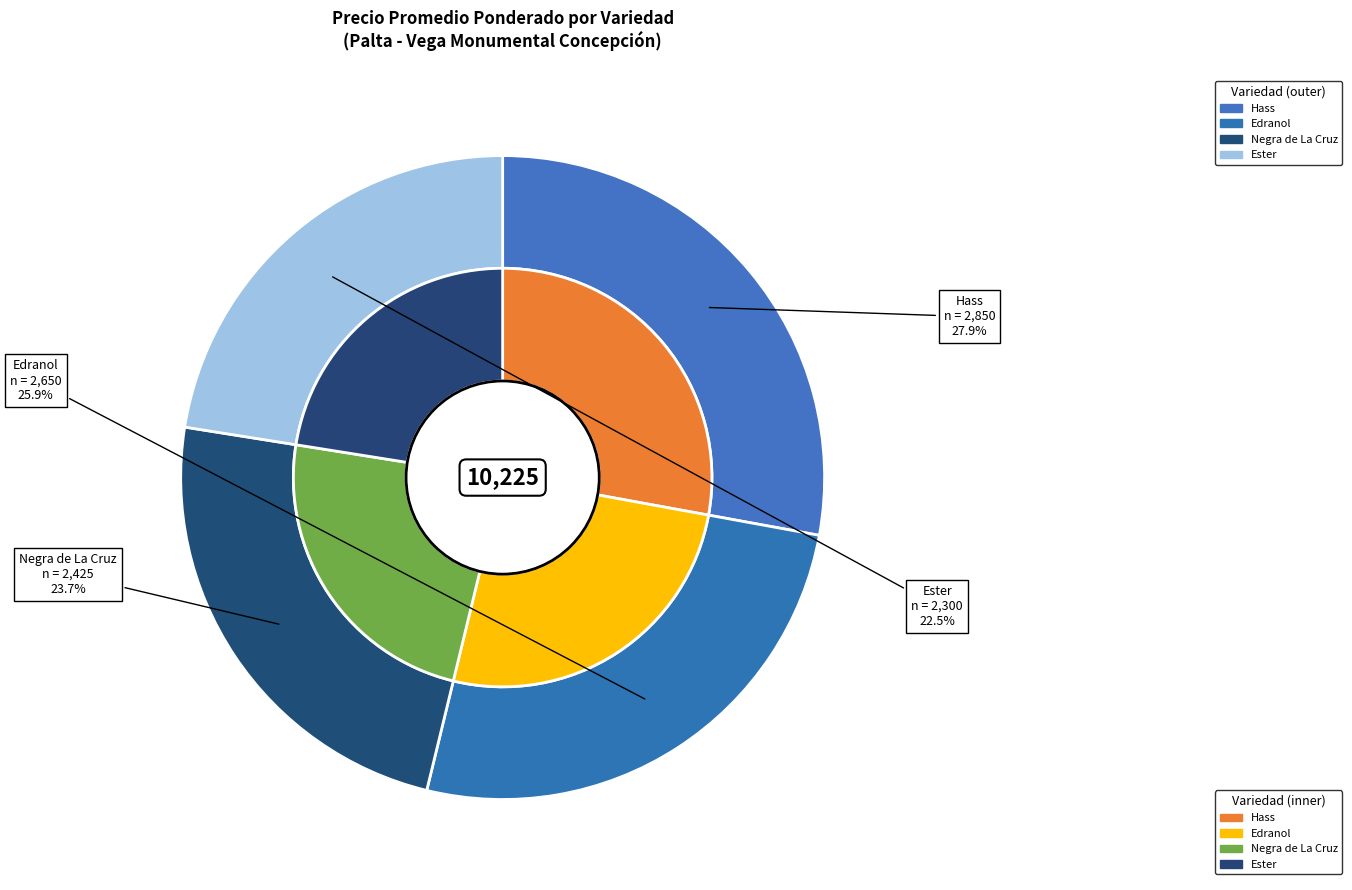

How many segments does this pie chart have?

4